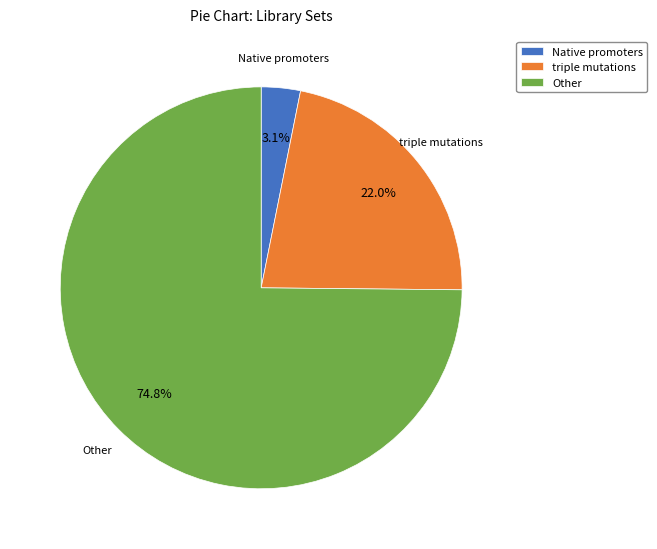

Count the number of slices in the pie.

3